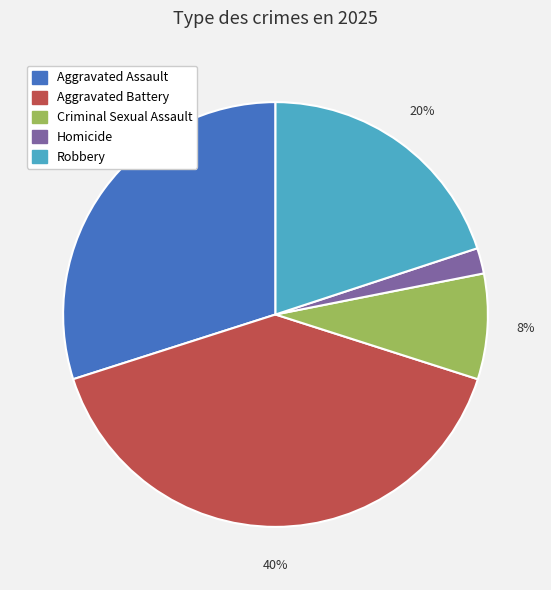

The Aggravated Battery slice represents 34% of the pie. True or false?

False